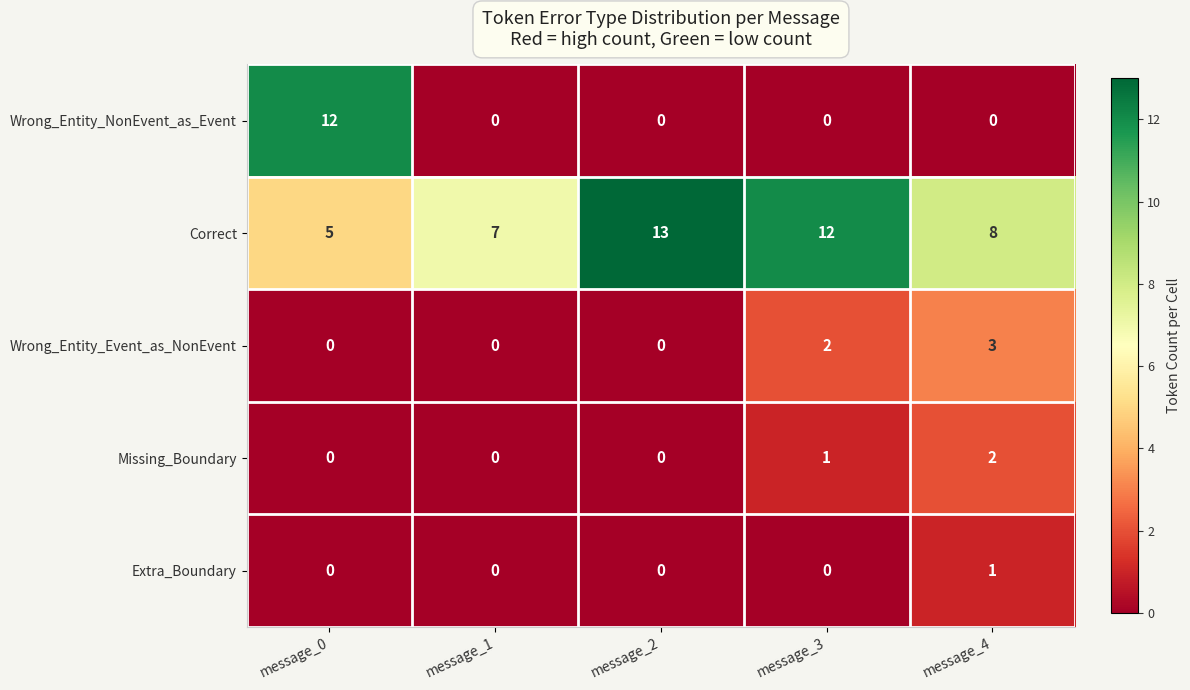

Count the number of data series in this chart.

5